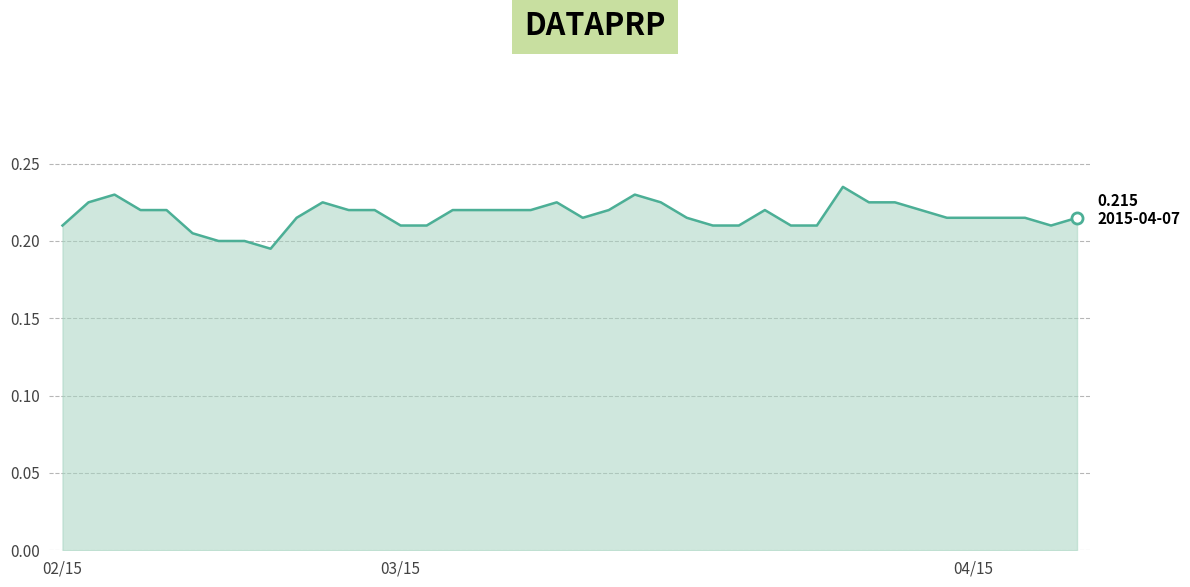

Does the chart display data point markers on the line(s)?

No